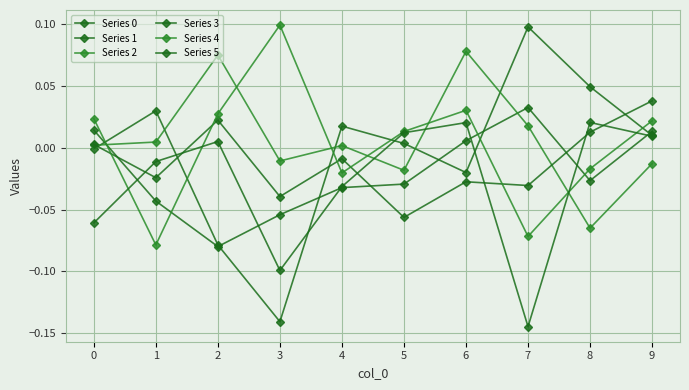

How many interior local valleys does the Series 4 series have?

3